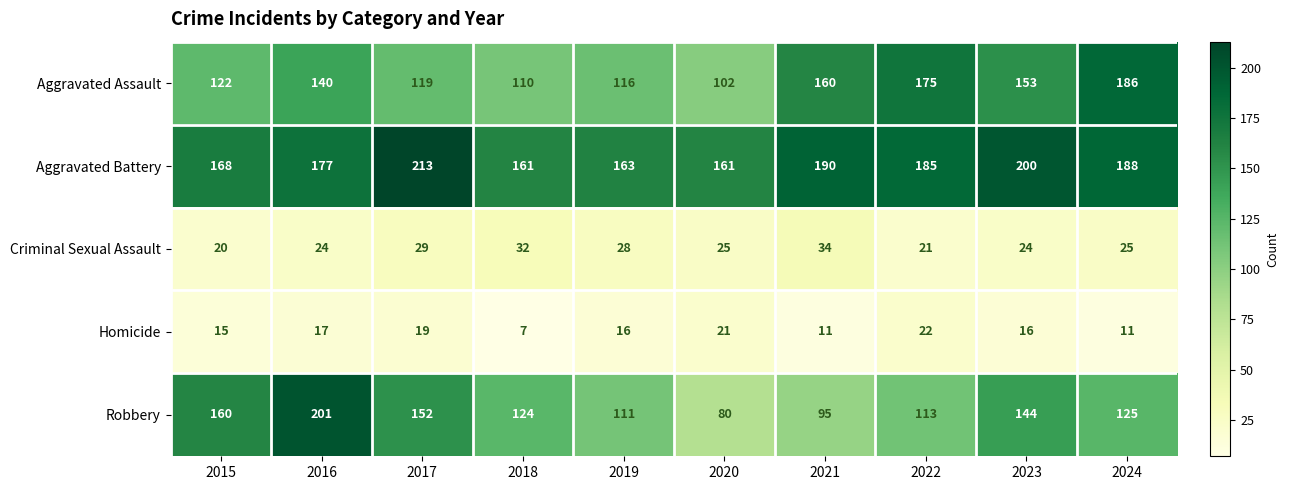

Which category has the highest value across all series?

2017